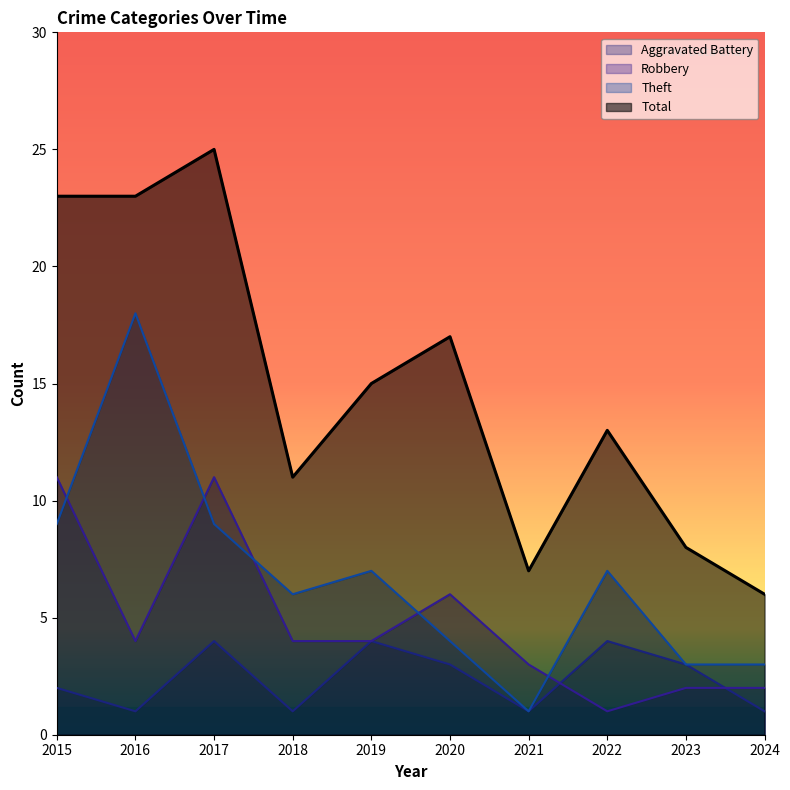

What are all the series names shown in the legend?

Aggravated Battery, Robbery, Theft, Total